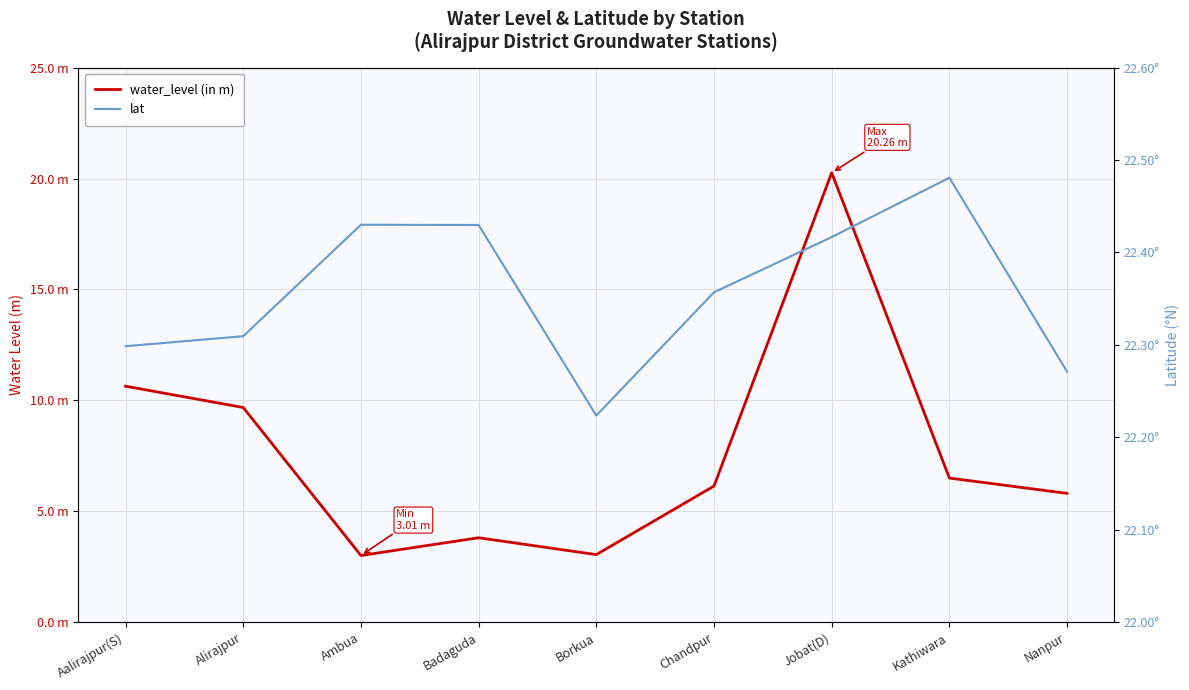

What is the approximate value of water_level (in m) at Kathiwara?

6.5